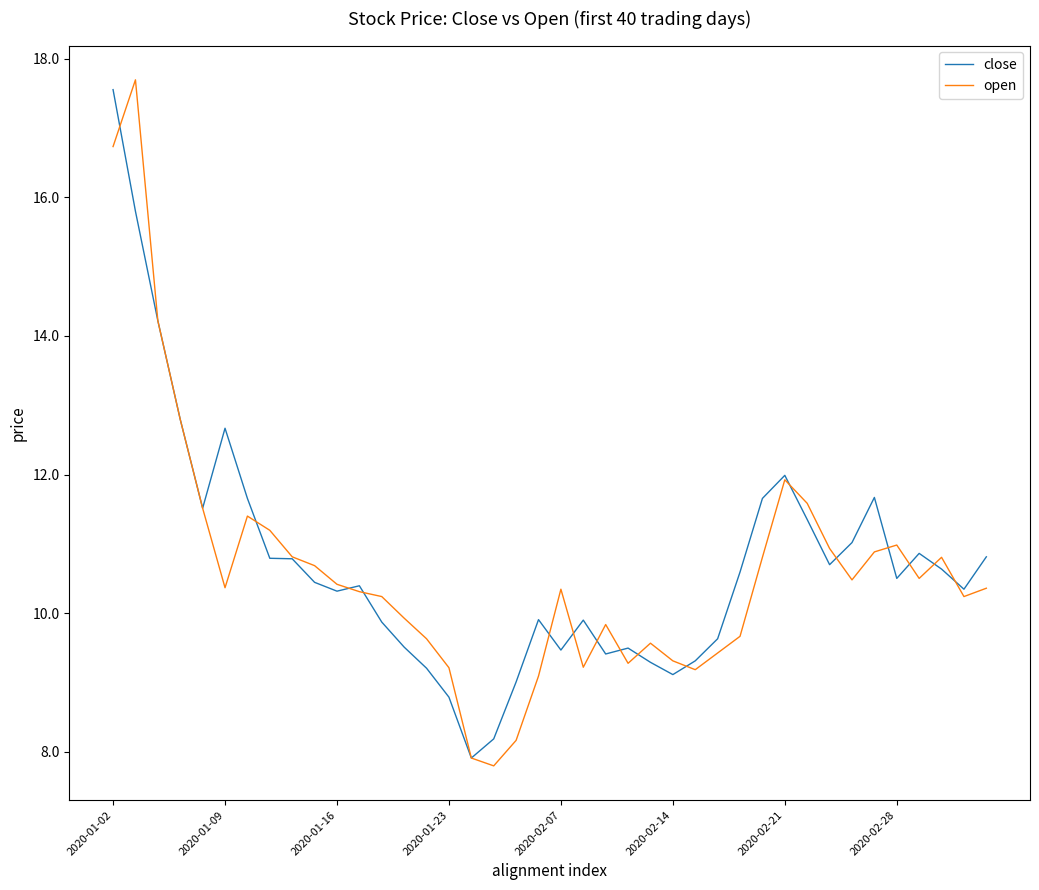

Which series has the largest range (max minus min)?

open